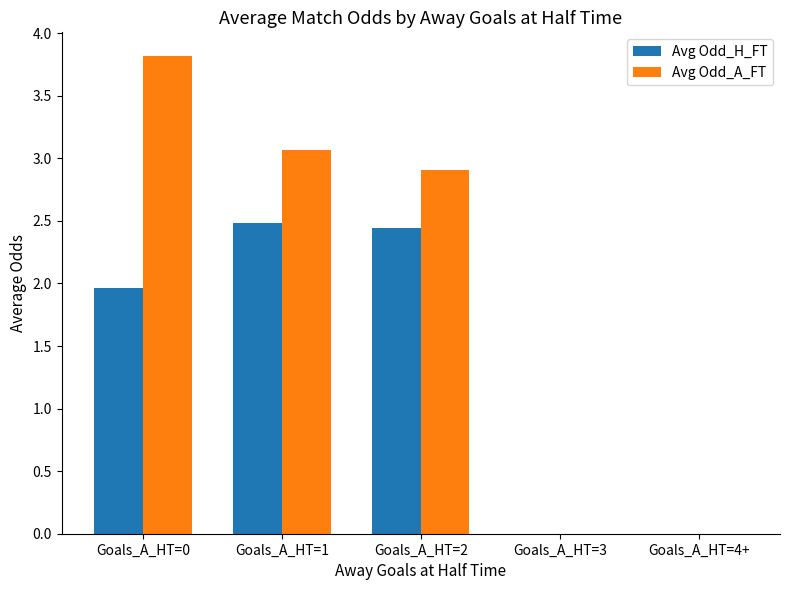

What is the greatest value displayed?

3.8